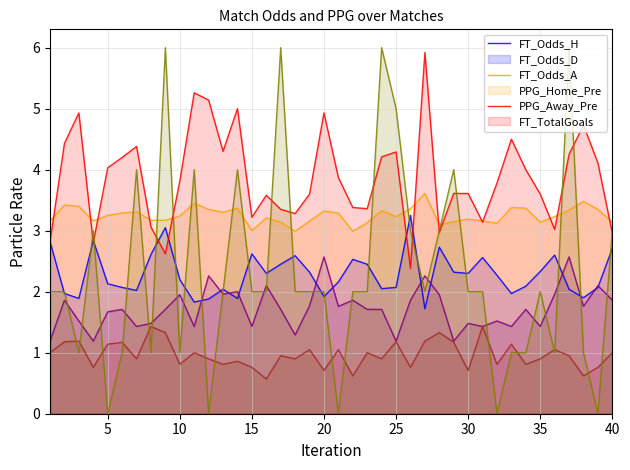

What are all the series names shown in the legend?

FT_Odds_H, FT_Odds_D, FT_Odds_A, PPG_Home_Pre, PPG_Away_Pre, FT_TotalGoals